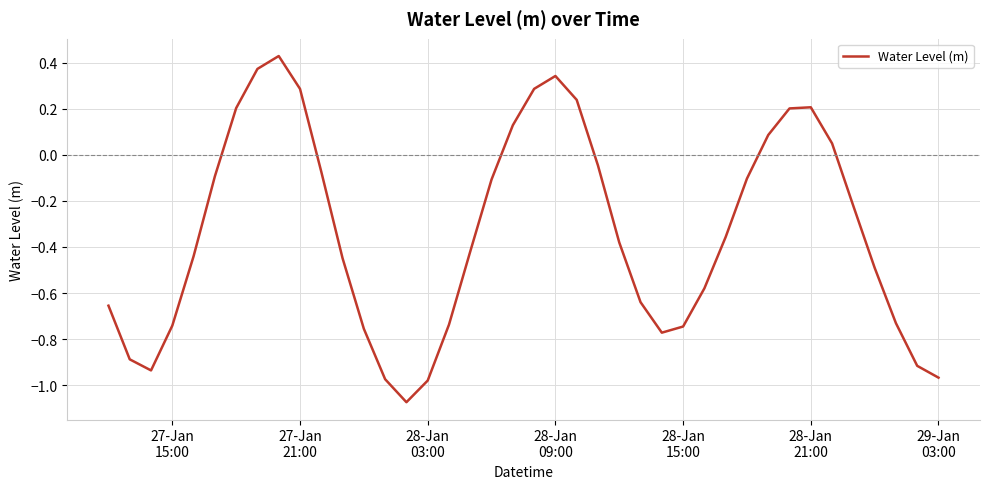

How many values are below zero?

28